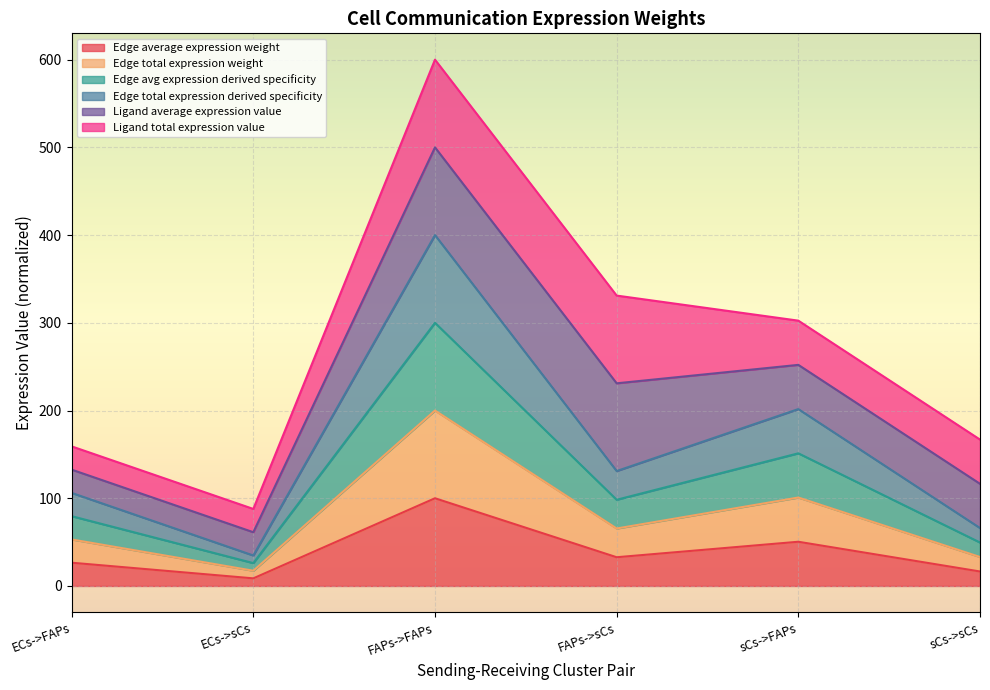

List the labels in order of Edge average expression weight value, smallest first.

ECs->sCs, sCs->sCs, ECs->FAPs, FAPs->sCs, sCs->FAPs, FAPs->FAPs